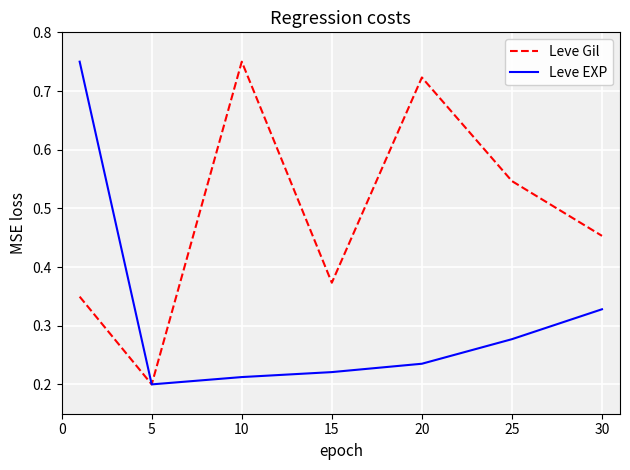

Count the number of data series in this chart.

2